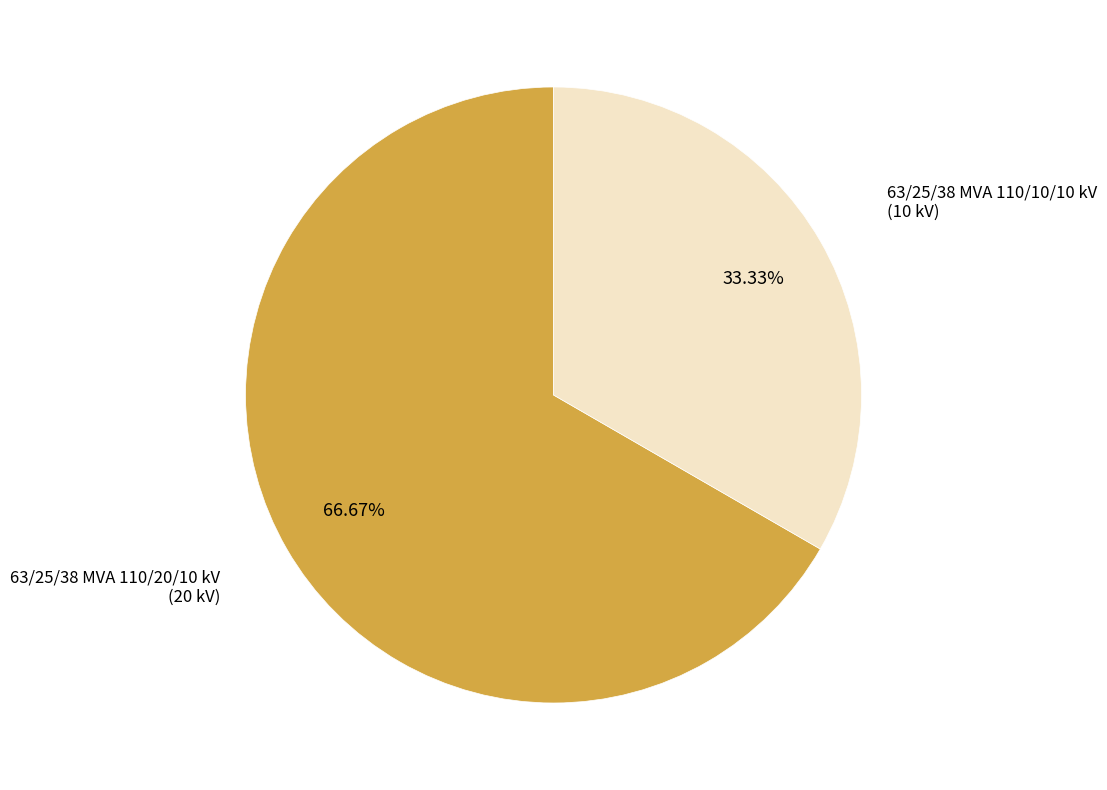

Does any single category account for the majority?

Yes